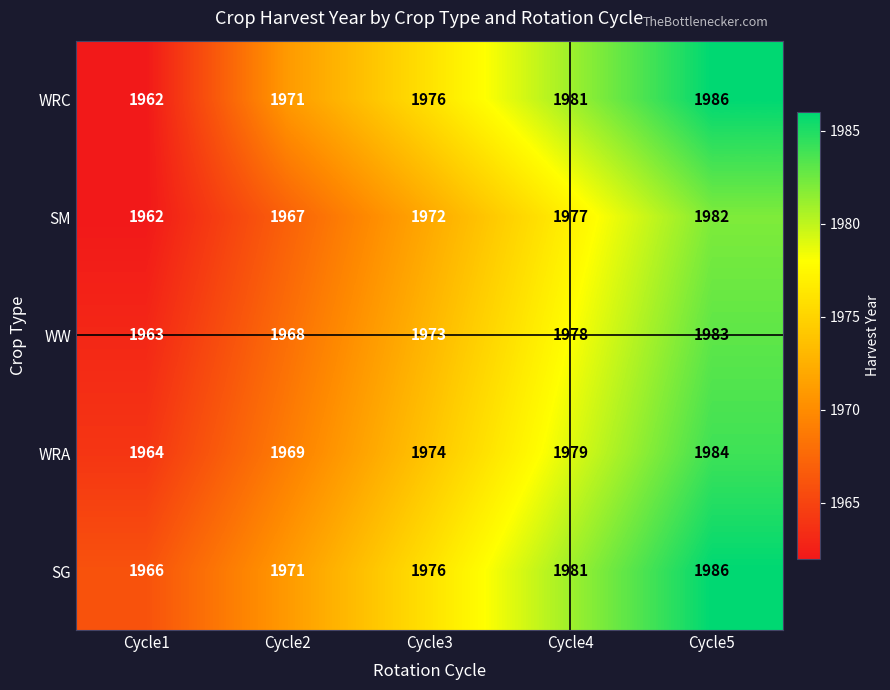

How many SM values are between 1967 and 1977?

3